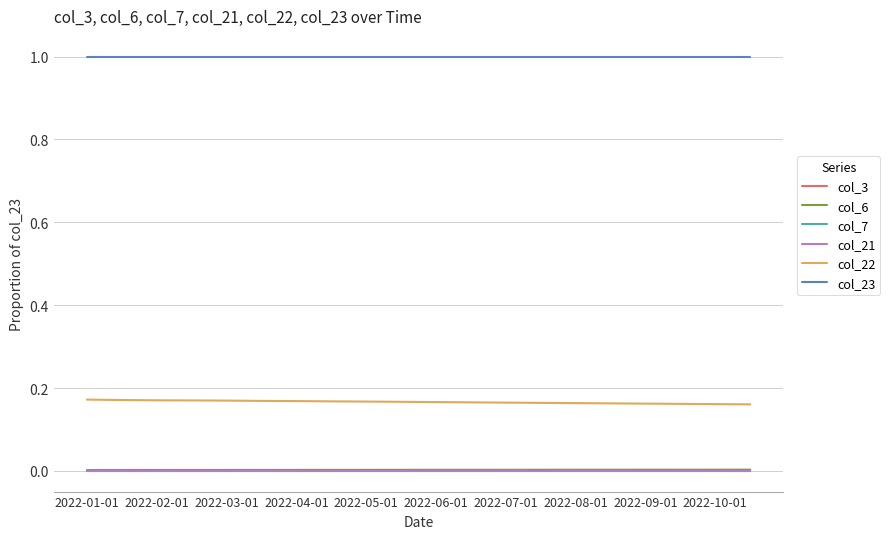

What is the maximum value shown in the chart?

1.0